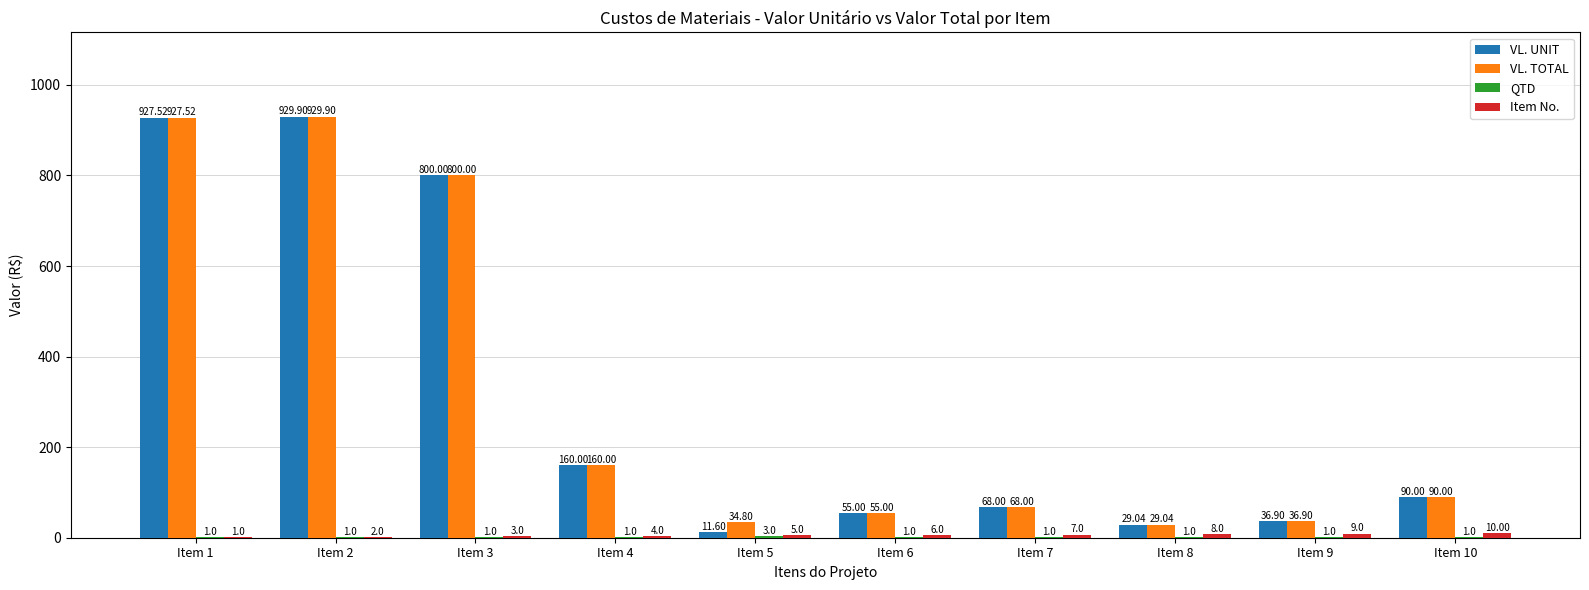

At which category is the sum across all series the highest?

Item 2